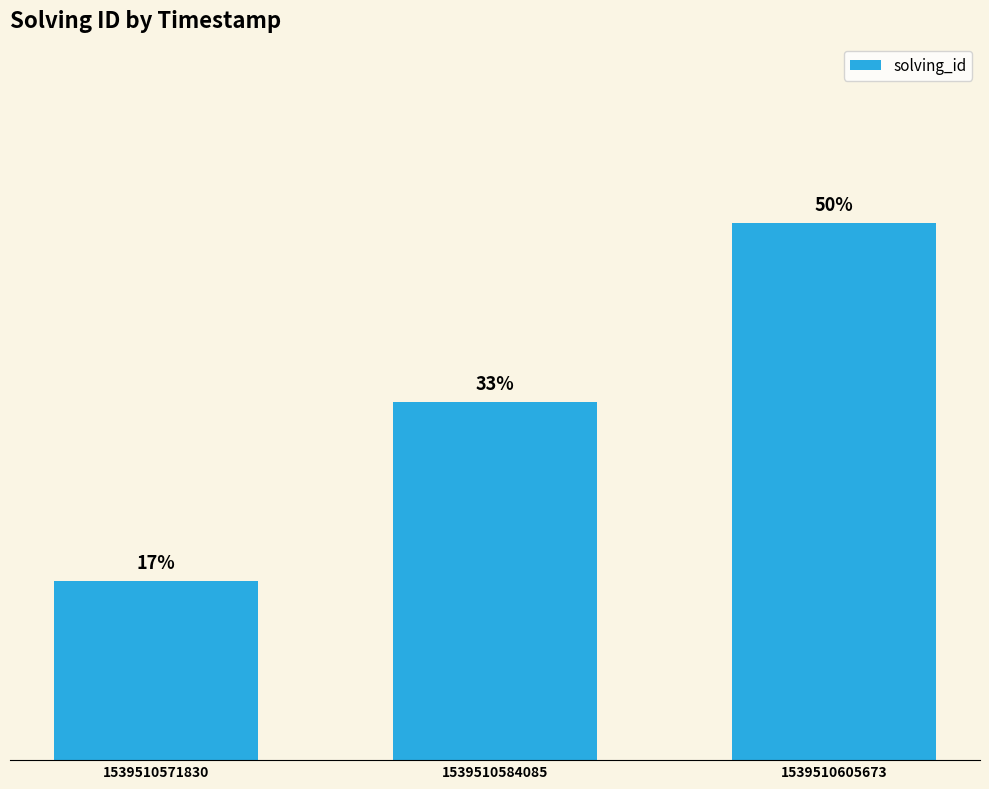

Does the chart contain any negative values?

No